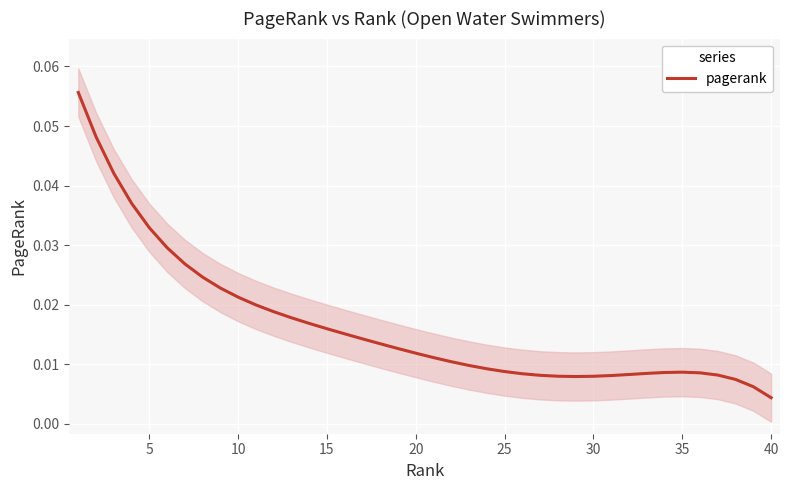

The chart shows a value of 0.0 at 25. True or false?

True